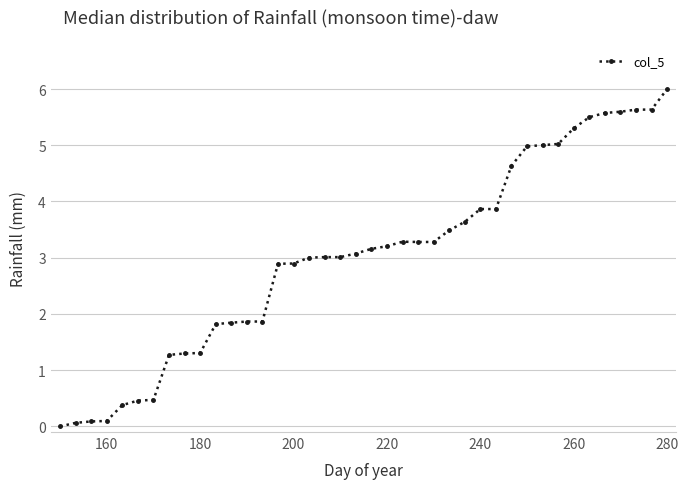

What is the sum of all values?

120.7